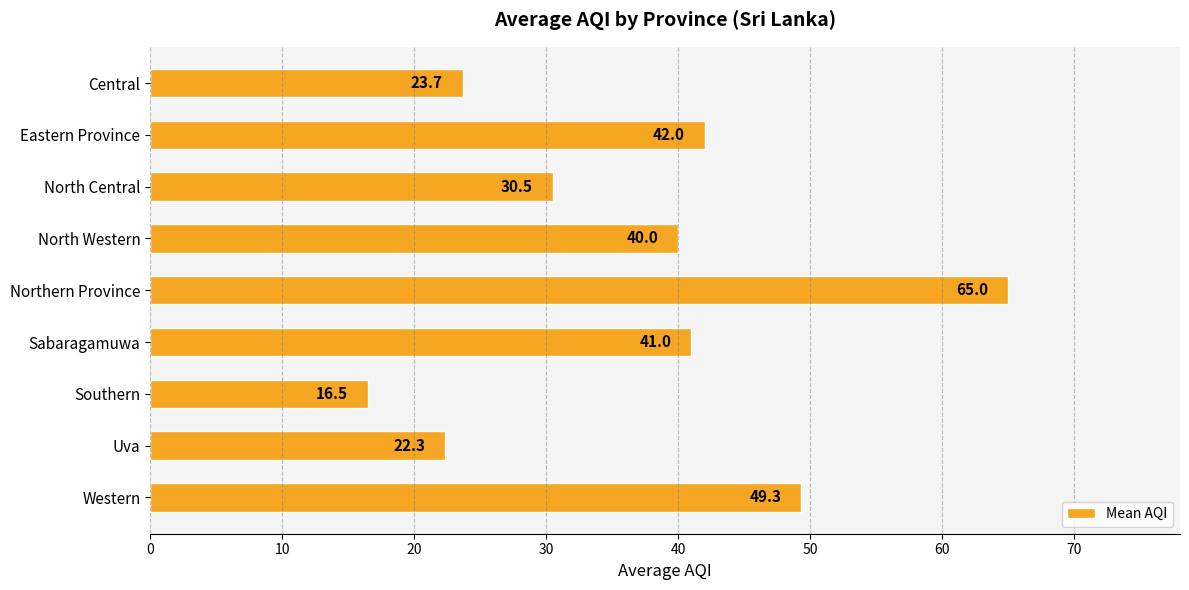

Does the chart contain any negative values?

No